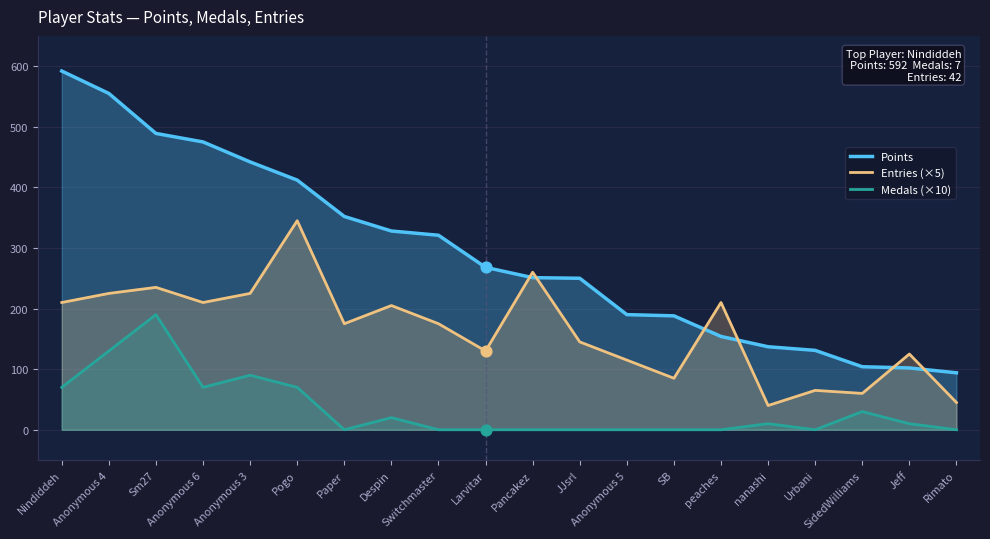

Which series has the largest Y range (max minus min)?

Points